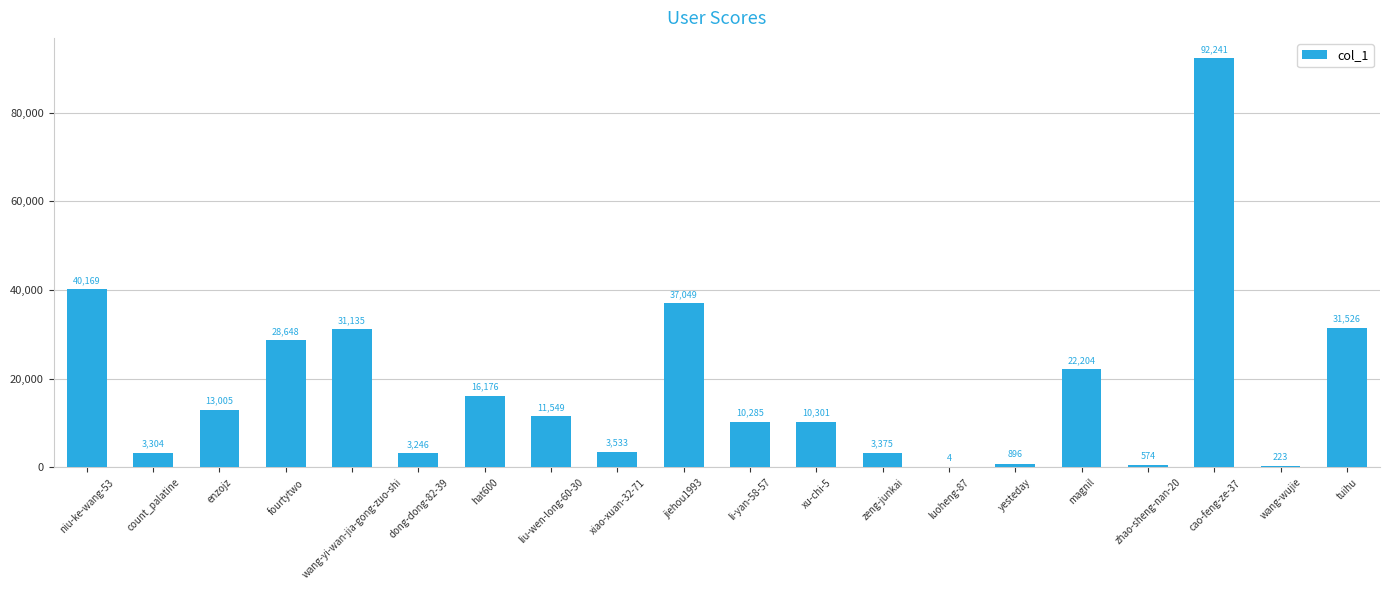

What is the difference between the values at tuihu and zeng-junkai?

28151